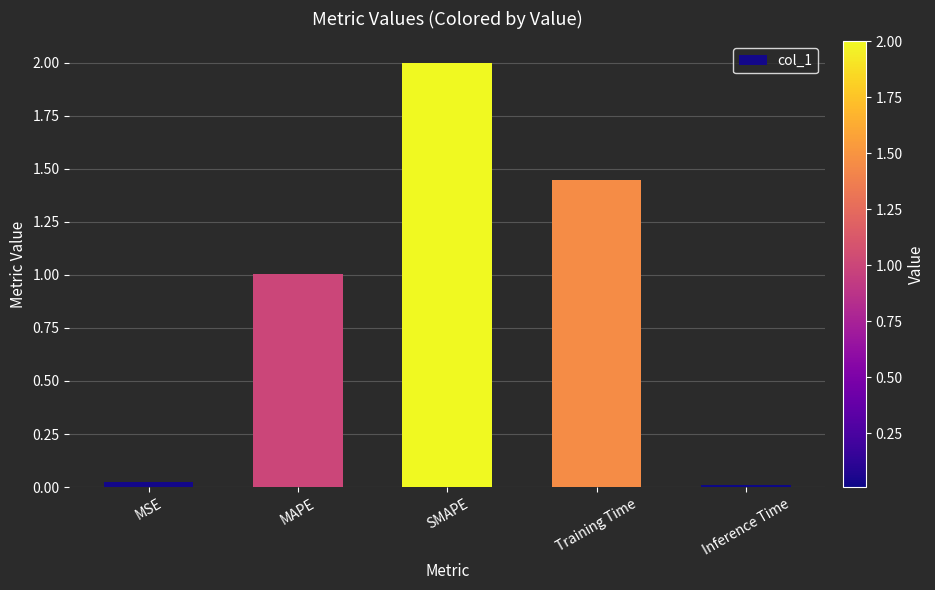

Which label corresponds to the largest value in the chart?

SMAPE